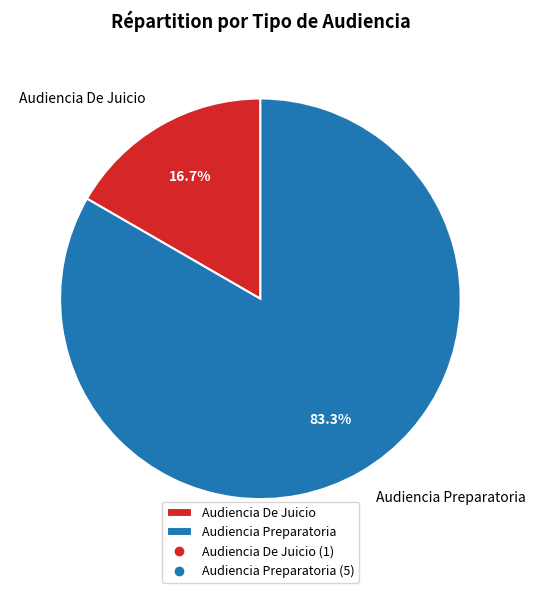

To the nearest percent, what portion does Audiencia De Juicio represent?

17%